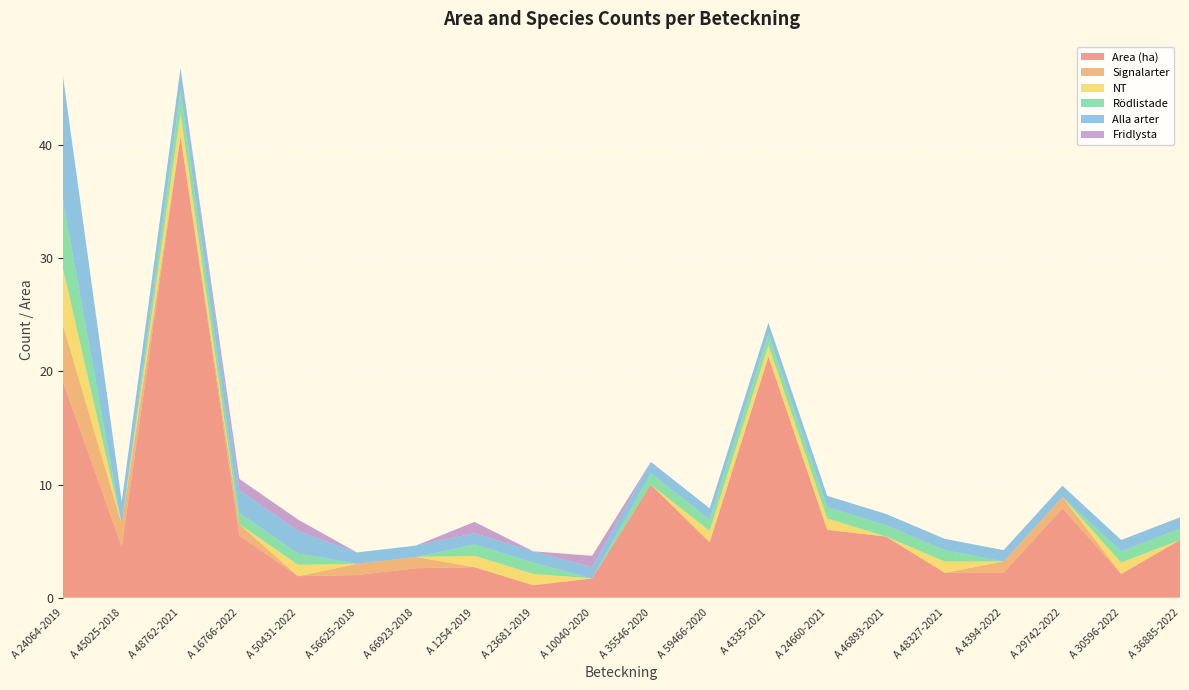

Reading left to right, transcribe all the data shown in this chart.

Area (ha): A 24064-2019=19.1	A 45025-2018=4.5	A 48762-2021=40.8	A 16766-2022=5.5	A 50431-2022=1.9	A 56625-2018=2.0	A 66923-2018=2.6	A 1254-2019=2.7	A 23681-2019=1.1	A 10040-2020=1.7	A 35546-2020=10.0	A 59466-2020=4.9	A 4335-2021=21.3	A 24660-2021=6.0	A 46893-2021=5.4	A 48327-2021=2.2	A 4394-2022=2.2	A 29742-2022=7.9	A 30596-2022=2.1	A 36885-2022=5.1
Signalarter: A 24064-2019=5.0	A 45025-2018=2.0	A 48762-2021=0.0	A 16766-2022=1.0	A 50431-2022=0.0	A 56625-2018=1.0	A 66923-2018=1.0	A 1254-2019=0.0	A 23681-2019=0.0	A 10040-2020=0.0	A 35546-2020=0.0	A 59466-2020=0.0	A 4335-2021=0.0	A 24660-2021=0.0	A 46893-2021=0.0	A 48327-2021=0.0	A 4394-2022=1.0	A 29742-2022=1.0	A 30596-2022=0.0	A 36885-2022=0.0
NT: A 24064-2019=5.0	A 45025-2018=0.0	A 48762-2021=2.0	A 16766-2022=0.0	A 50431-2022=1.0	A 56625-2018=0.0	A 66923-2018=0.0	A 1254-2019=1.0	A 23681-2019=1.0	A 10040-2020=0.0	A 35546-2020=0.0	A 59466-2020=1.0	A 4335-2021=1.0	A 24660-2021=1.0	A 46893-2021=0.0	A 48327-2021=1.0	A 4394-2022=0.0	A 29742-2022=0.0	A 30596-2022=1.0	A 36885-2022=0.0
Rödlistade: A 24064-2019=6.0	A 45025-2018=0.0	A 48762-2021=2.0	A 16766-2022=1.0	A 50431-2022=1.0	A 56625-2018=0.0	A 66923-2018=0.0	A 1254-2019=1.0	A 23681-2019=1.0	A 10040-2020=0.0	A 35546-2020=1.0	A 59466-2020=1.0	A 4335-2021=1.0	A 24660-2021=1.0	A 46893-2021=1.0	A 48327-2021=1.0	A 4394-2022=0.0	A 29742-2022=0.0	A 30596-2022=1.0	A 36885-2022=1.0
Alla arter: A 24064-2019=11.0	A 45025-2018=2.0	A 48762-2021=2.0	A 16766-2022=2.0	A 50431-2022=2.0	A 56625-2018=1.0	A 66923-2018=1.0	A 1254-2019=1.0	A 23681-2019=1.0	A 10040-2020=1.0	A 35546-2020=1.0	A 59466-2020=1.0	A 4335-2021=1.0	A 24660-2021=1.0	A 46893-2021=1.0	A 48327-2021=1.0	A 4394-2022=1.0	A 29742-2022=1.0	A 30596-2022=1.0	A 36885-2022=1.0
Fridlysta: A 24064-2019=0.0	A 45025-2018=0.0	A 48762-2021=0.0	A 16766-2022=1.0	A 50431-2022=1.0	A 56625-2018=0.0	A 66923-2018=0.0	A 1254-2019=1.0	A 23681-2019=0.0	A 10040-2020=1.0	A 35546-2020=0.0	A 59466-2020=0.0	A 4335-2021=0.0	A 24660-2021=0.0	A 46893-2021=0.0	A 48327-2021=0.0	A 4394-2022=0.0	A 29742-2022=0.0	A 30596-2022=0.0	A 36885-2022=0.0